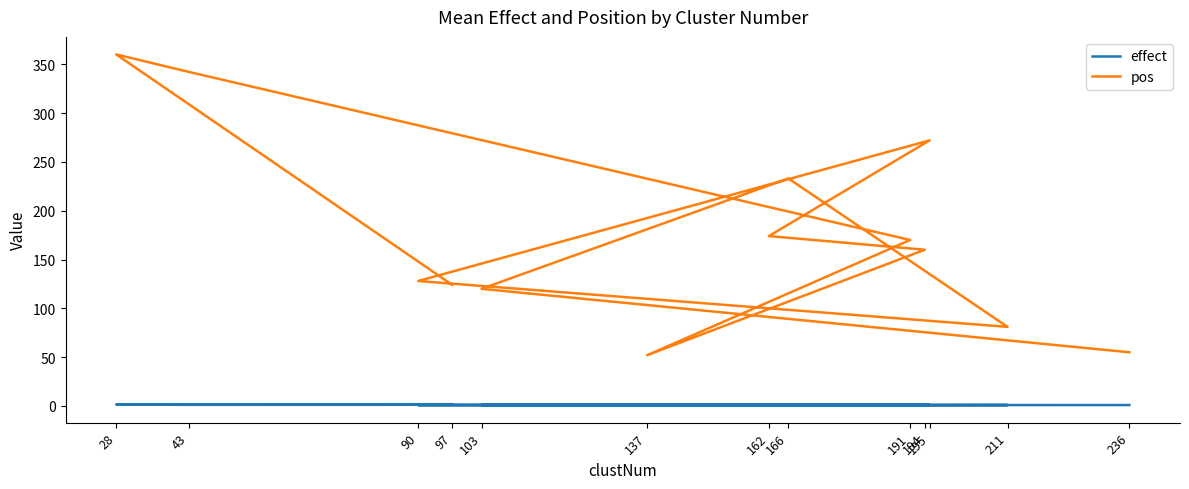

Rank the categories by effect value from lowest to highest.

90, 103, 166, 137, 236, 211, 195, 162, 194, 43, 191, 28, 97